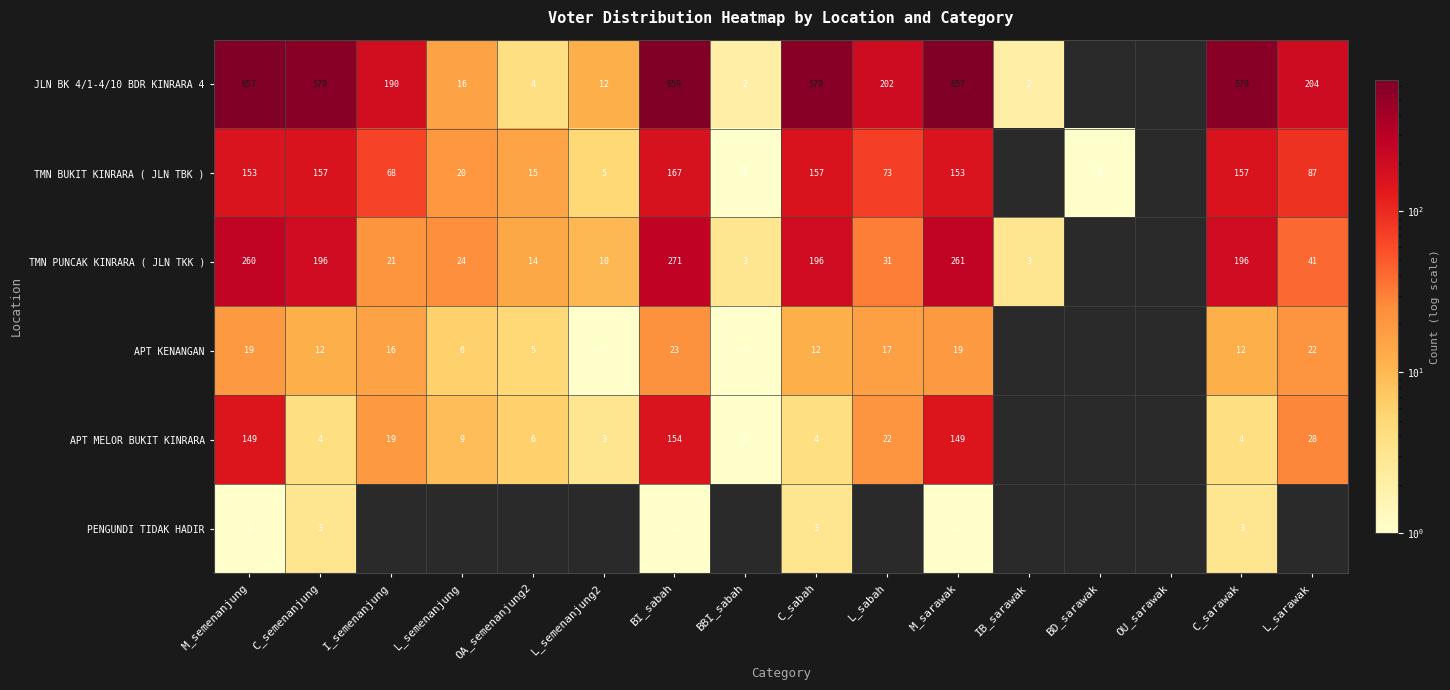

What is the difference between the highest and lowest values at C_semenanjung?

576